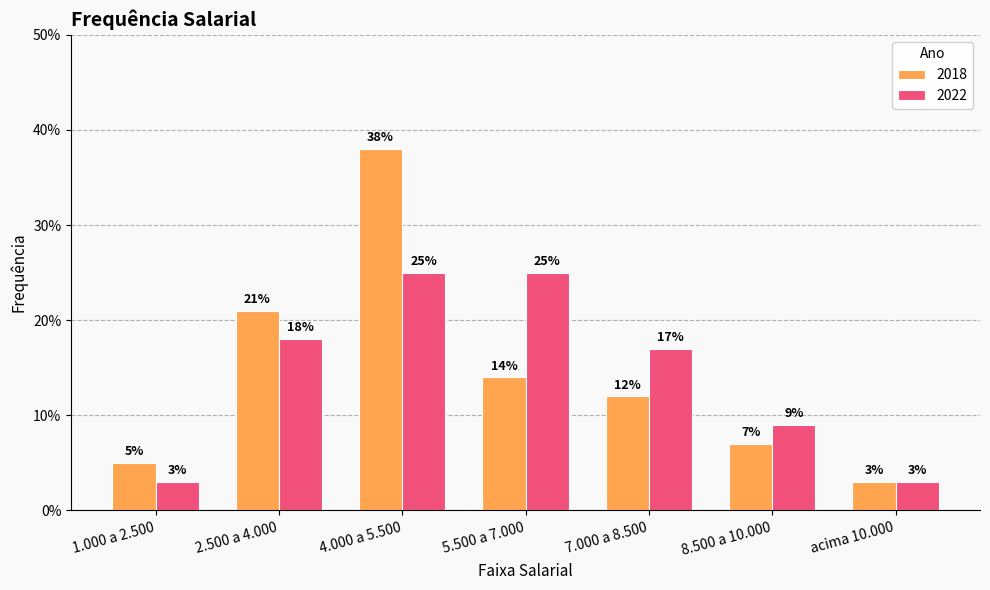

The value of 2022 at 5.500 a 7.000 is 0.4. True or false?

False